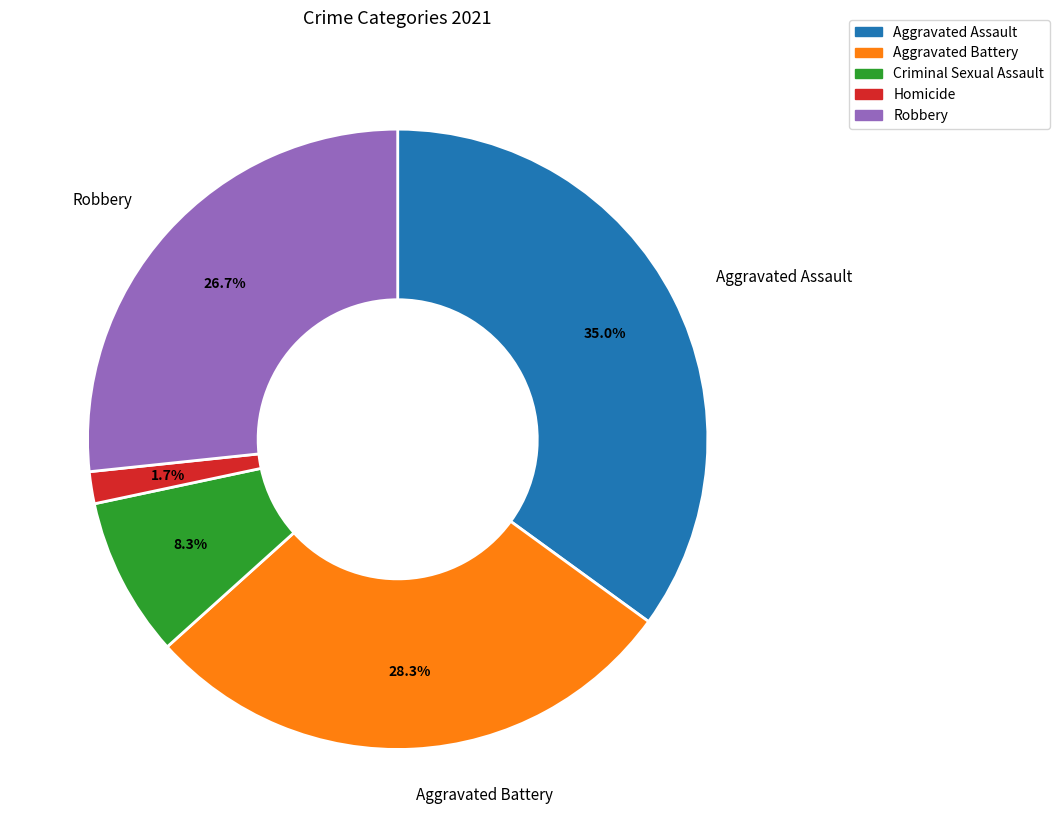

Which has a higher value, Homicide or Aggravated Battery?

Aggravated Battery